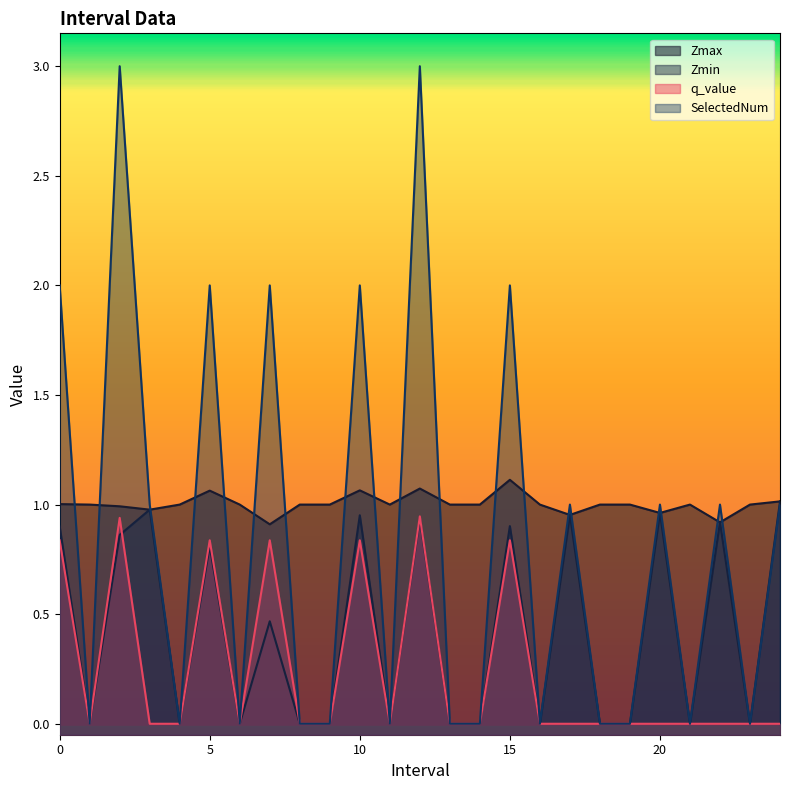

At how many categories does at least one series exceed 2?

2